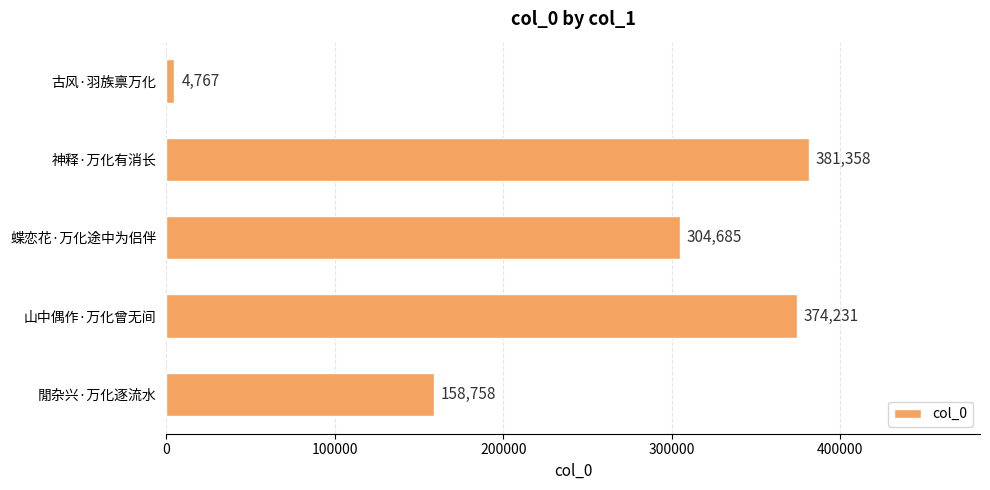

How many bars are there in total?

5